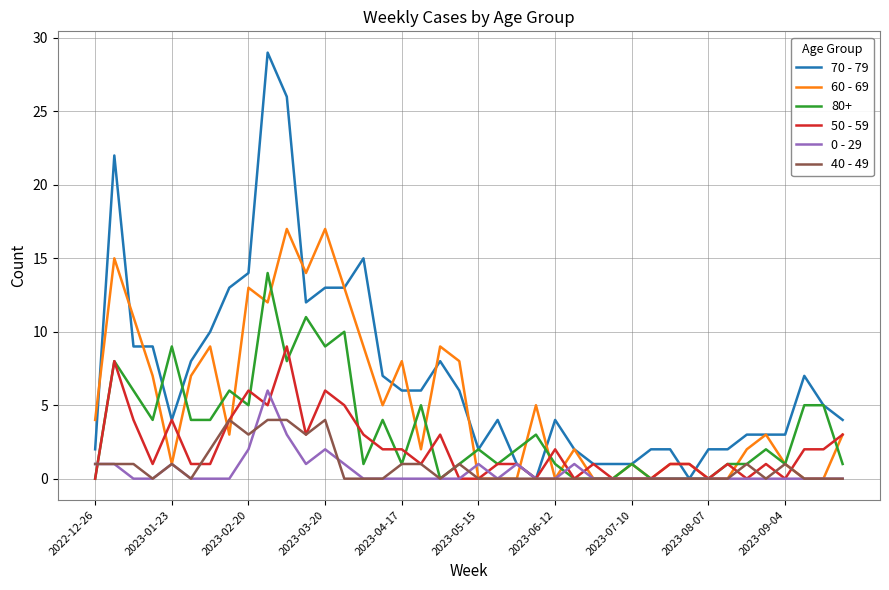

Which series has the widest spread of values?

70 - 79